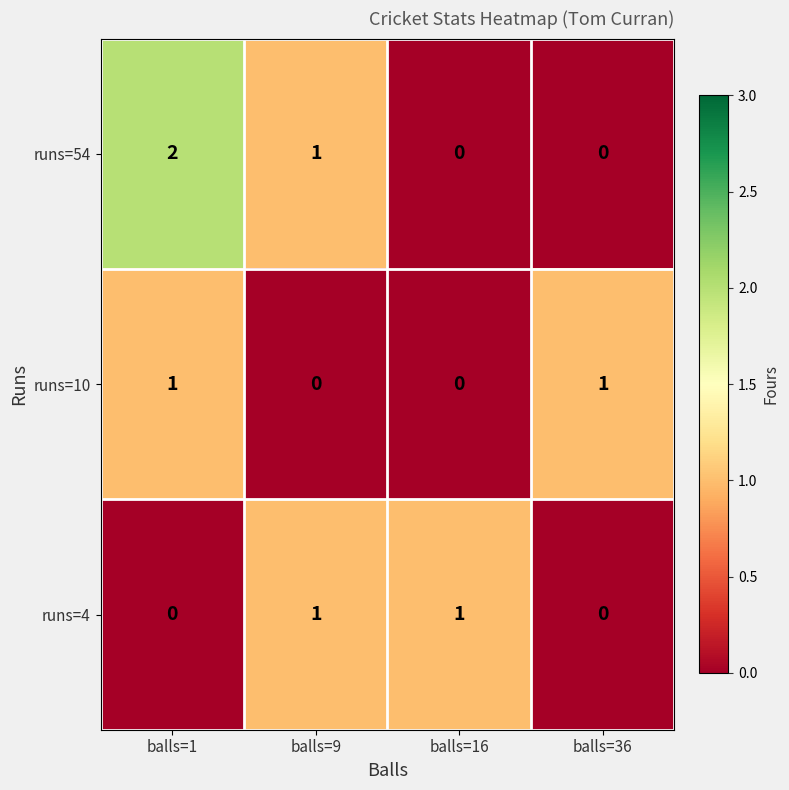

The value of runs=10 at balls=16 is 0. True or false?

True